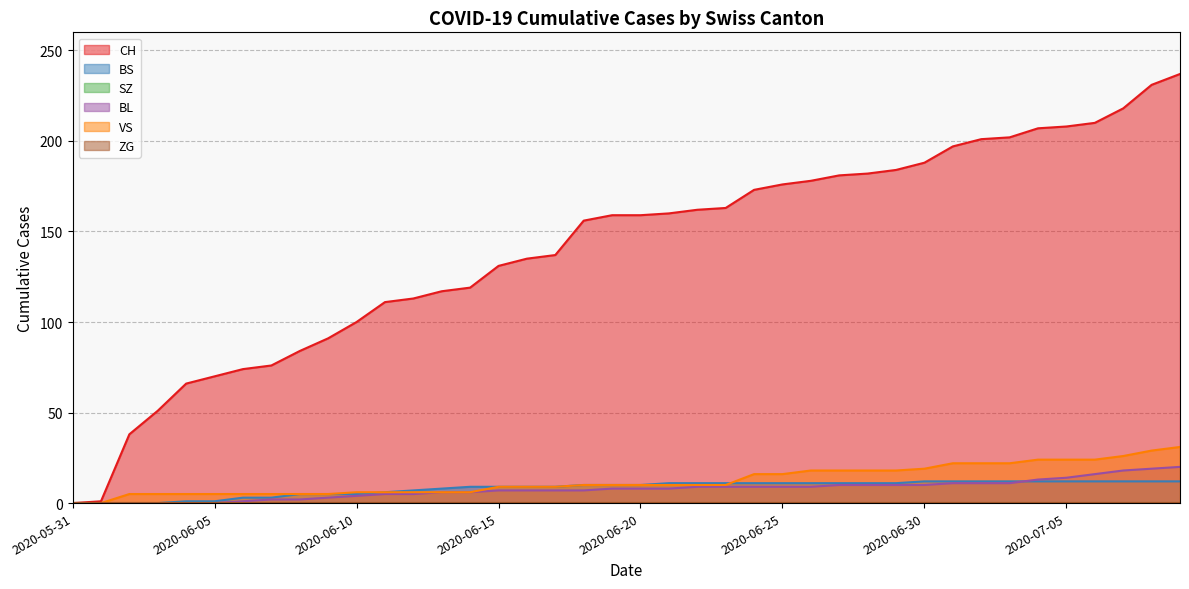

Read the VS value at 2020-06-05.

5